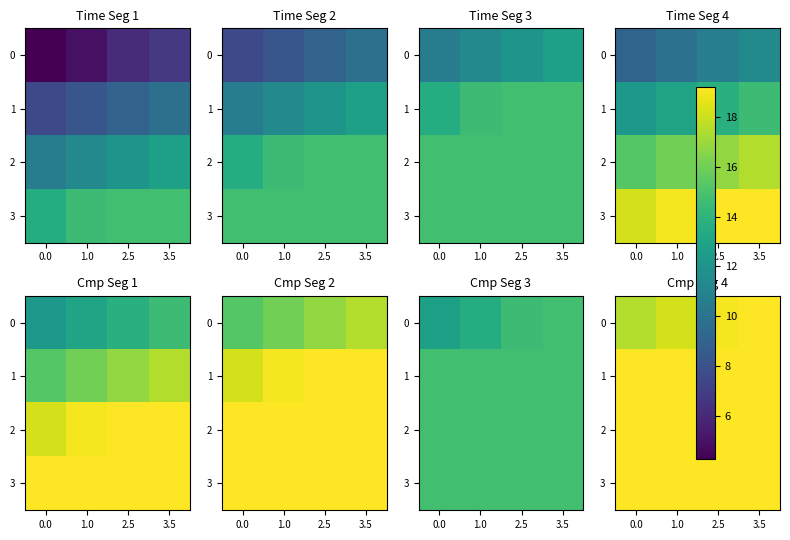

Is the value of 2 at 0.0 greater than the value of 3 at 2.5?

No